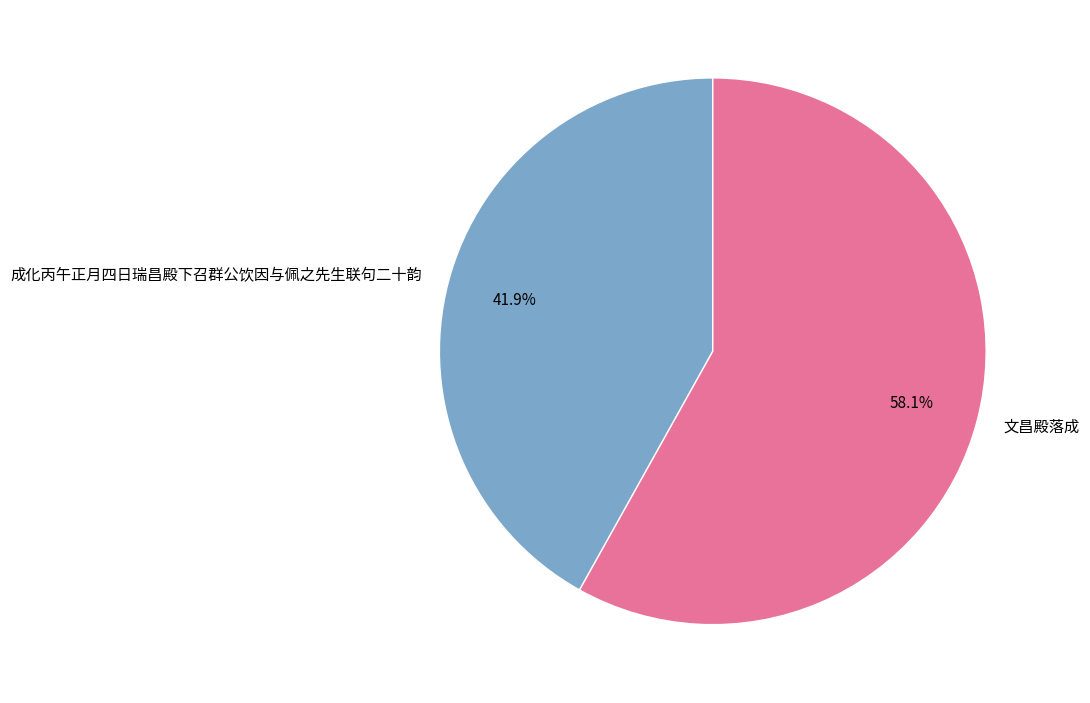

To the nearest percent, what is the average slice percentage?

50%